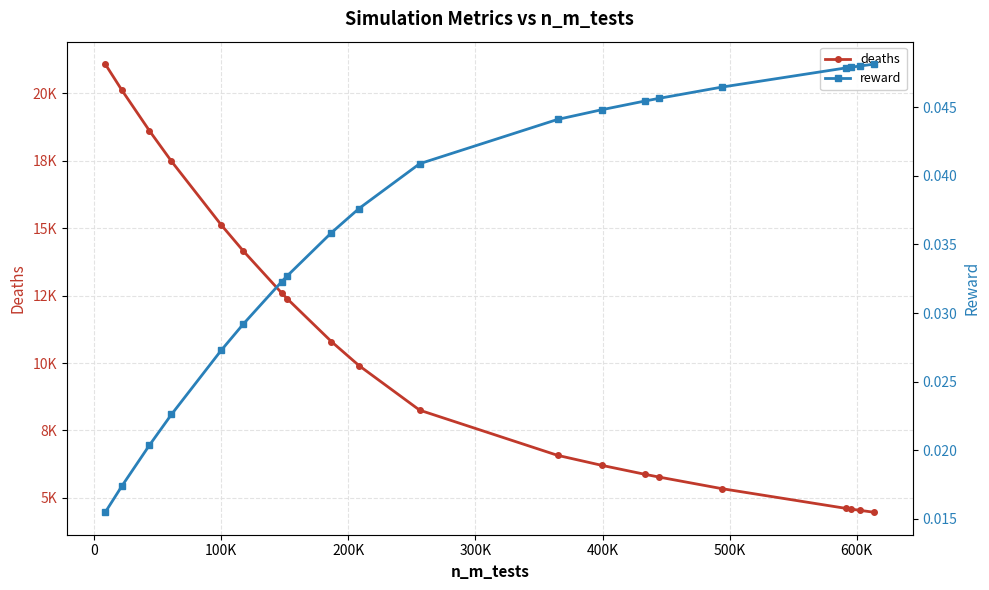

Count the reward values in the range 0 to 1.

20